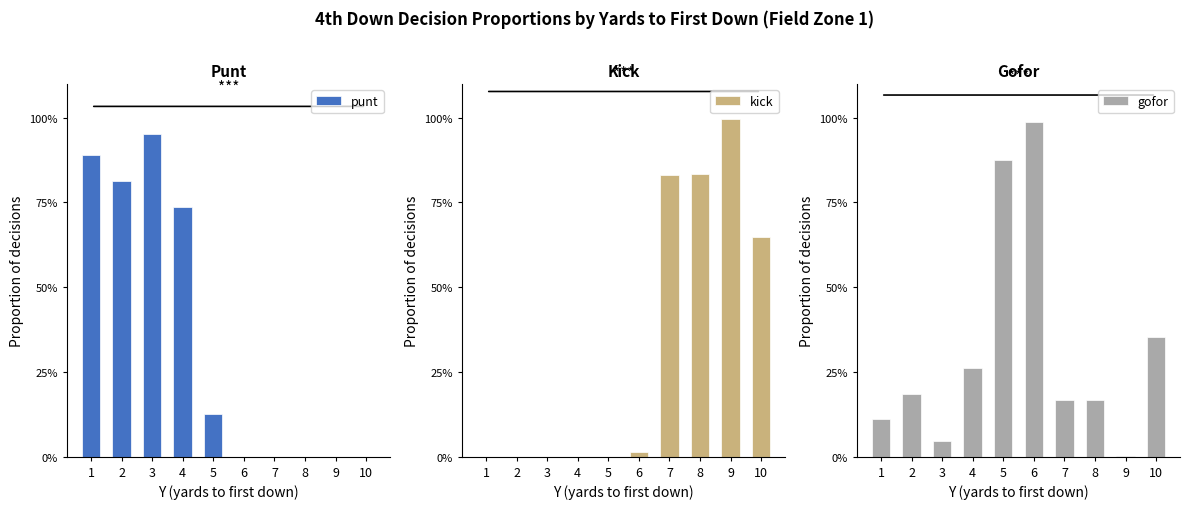

Reading left to right, what are all the values shown in this chart?

punt: 1=0.9	2=0.8	3=1.0	4=0.7	5=0.1	6=0.0	7=0.0	8=0.0	9=0.0	10=0.0
kick: 1=0.0	2=0.0	3=0.0	4=0.0	5=0.0	6=0.0	7=0.8	8=0.8	9=1.0	10=0.6
gofor: 1=0.1	2=0.2	3=0.0	4=0.3	5=0.9	6=1.0	7=0.2	8=0.2	9=0.0	10=0.4